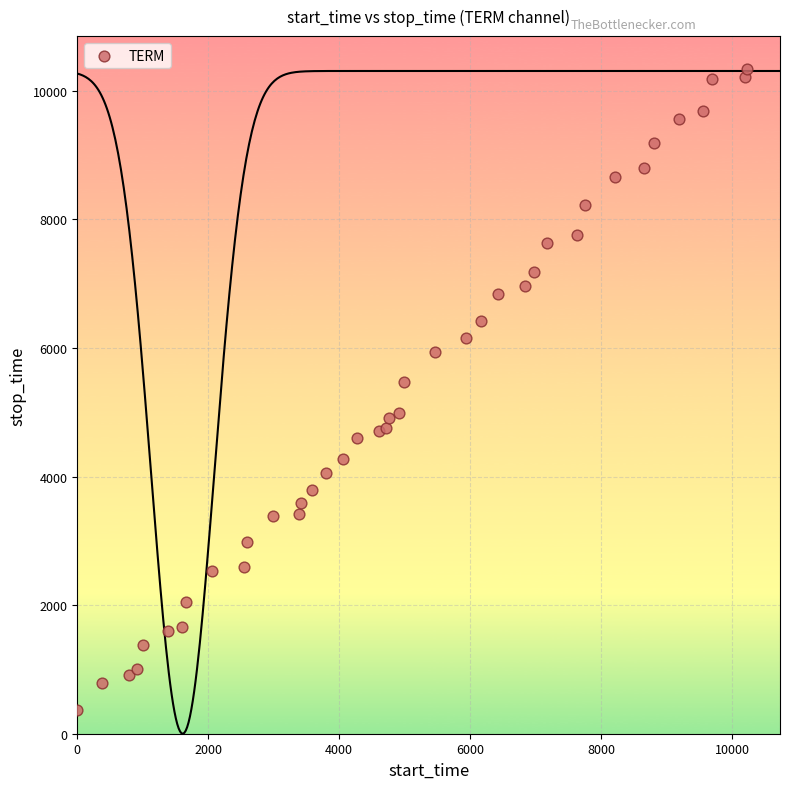

What Y value in the scatter plot is closest to 5352?

5468